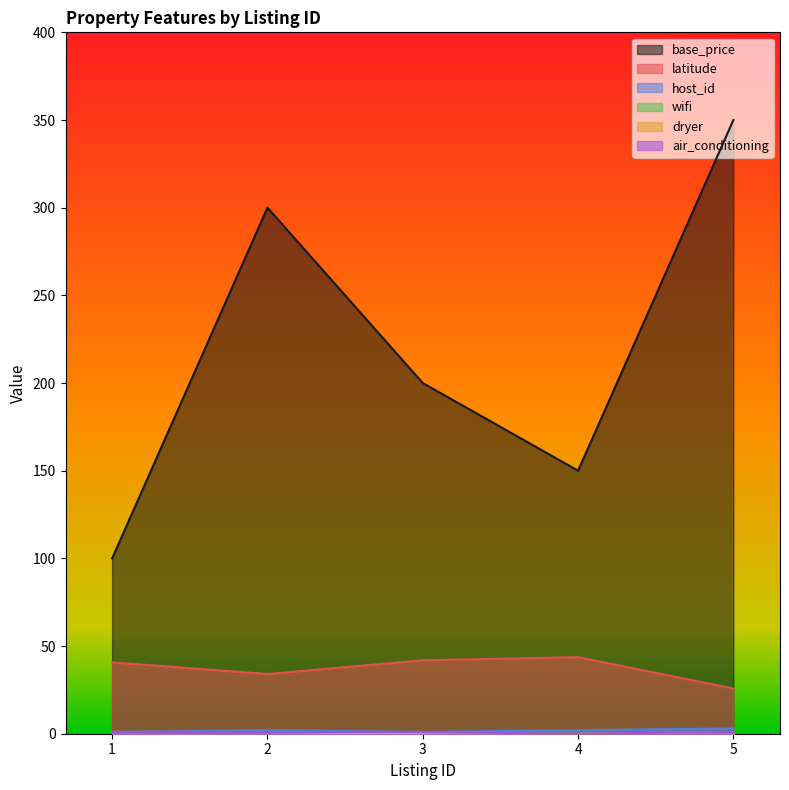

How many categories are shown in the chart?

5